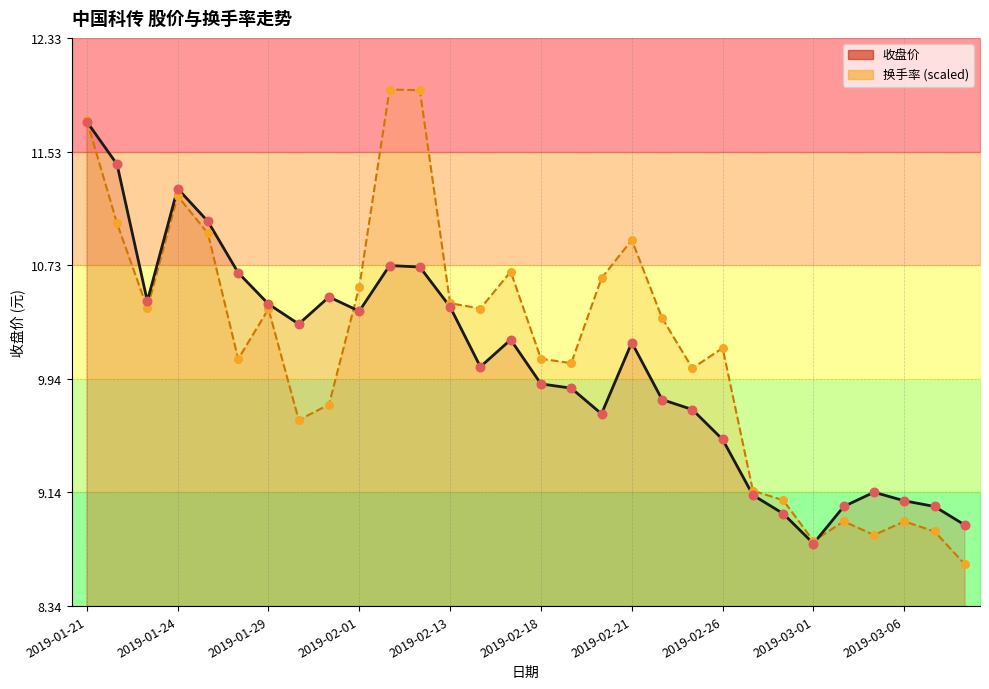

Which series has the largest total across all categories?

换手率 (scaled)